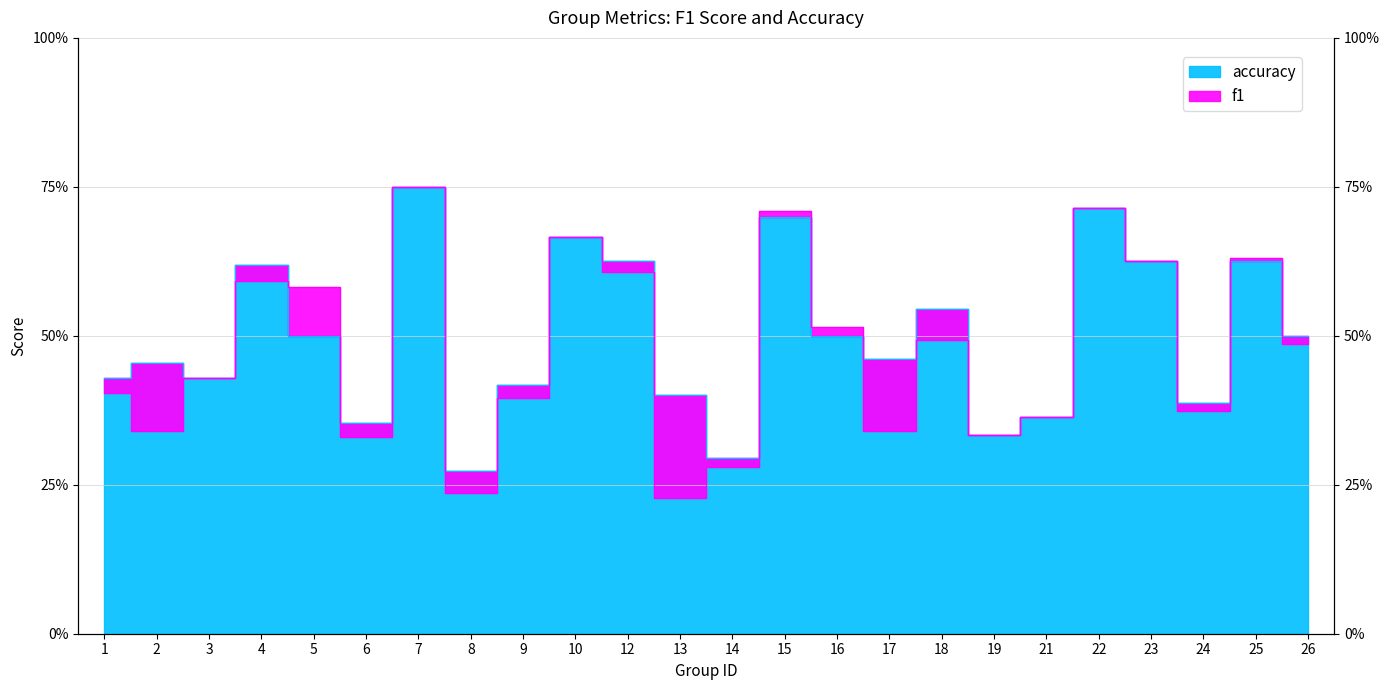

How many series are shown in this chart?

2